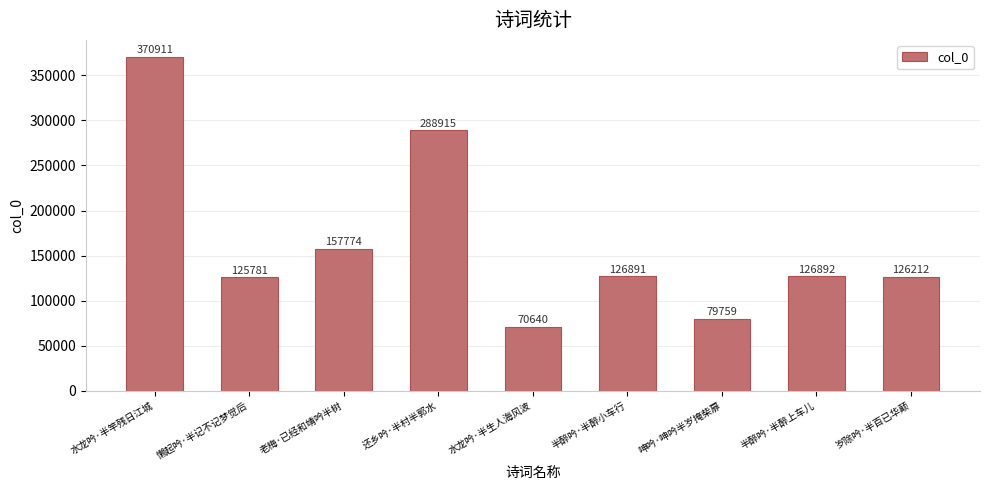

Where is the data nearest to the value 220775?

老梅·已经和靖吟半树